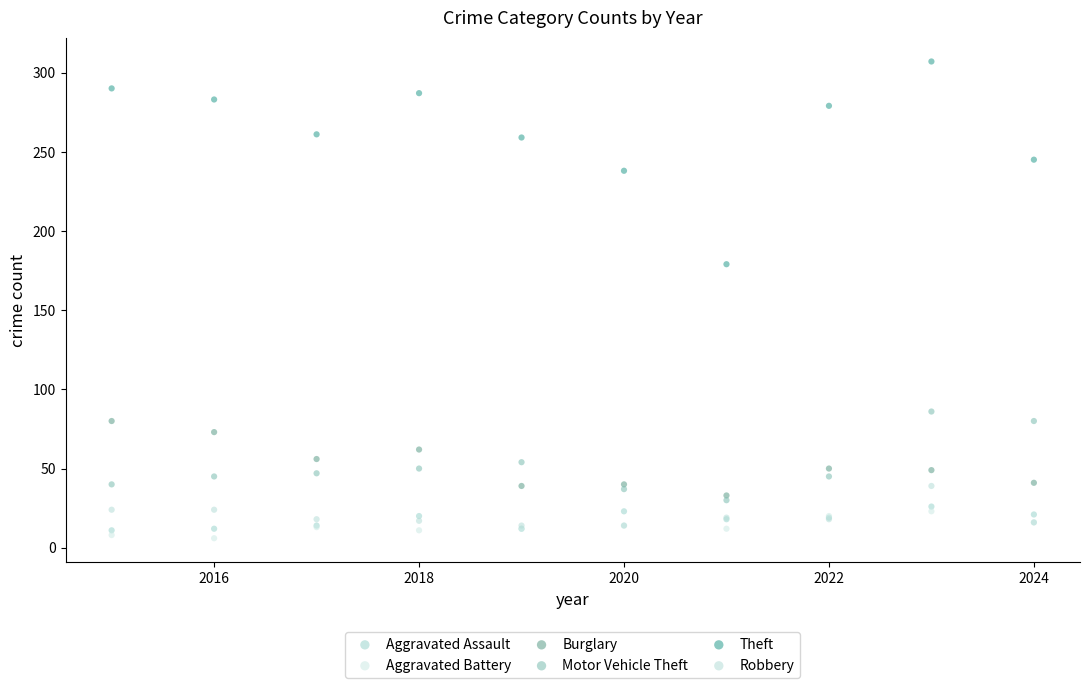

Which series has the widest spread of Y values?

Theft